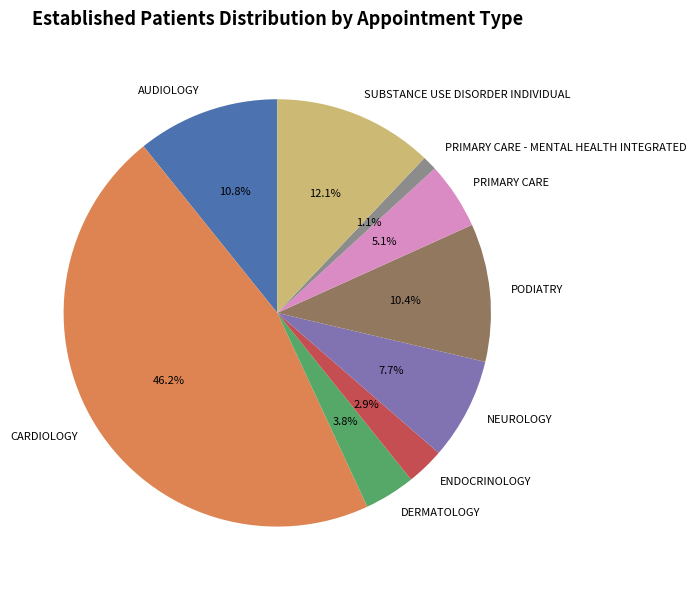

What is the largest slice in the pie chart?

CARDIOLOGY